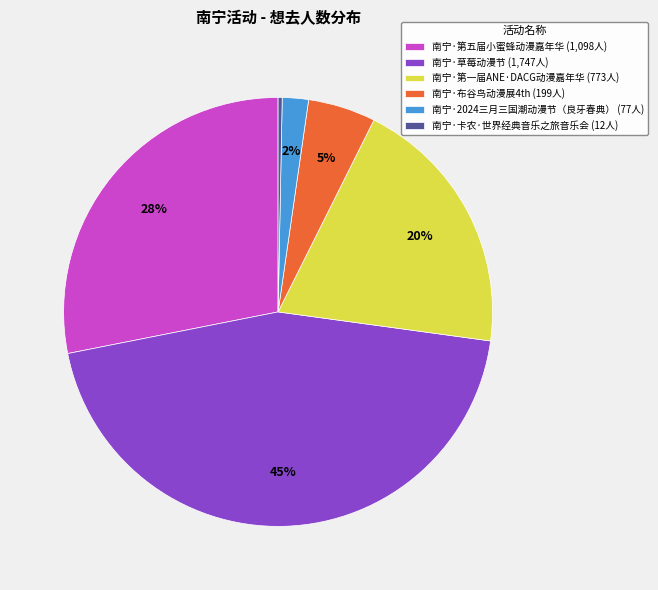

True or false: 南宁·第一届ANE·DACG动漫嘉年华 (773人) accounts for 20% of the total.

True